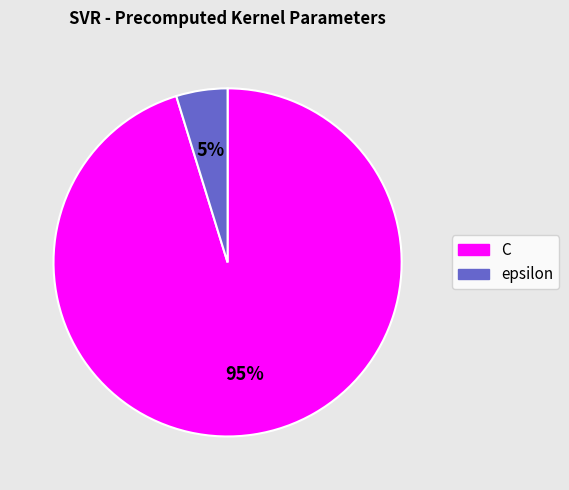

Which has a higher value, C or epsilon?

C